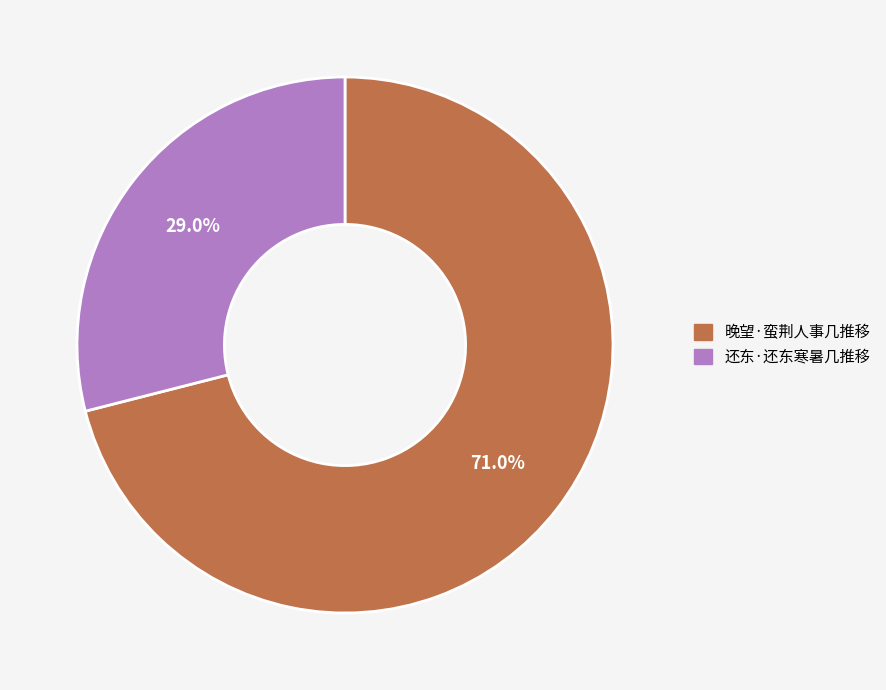

Is 还东·还东寒暑几推移 the majority of the pie?

No